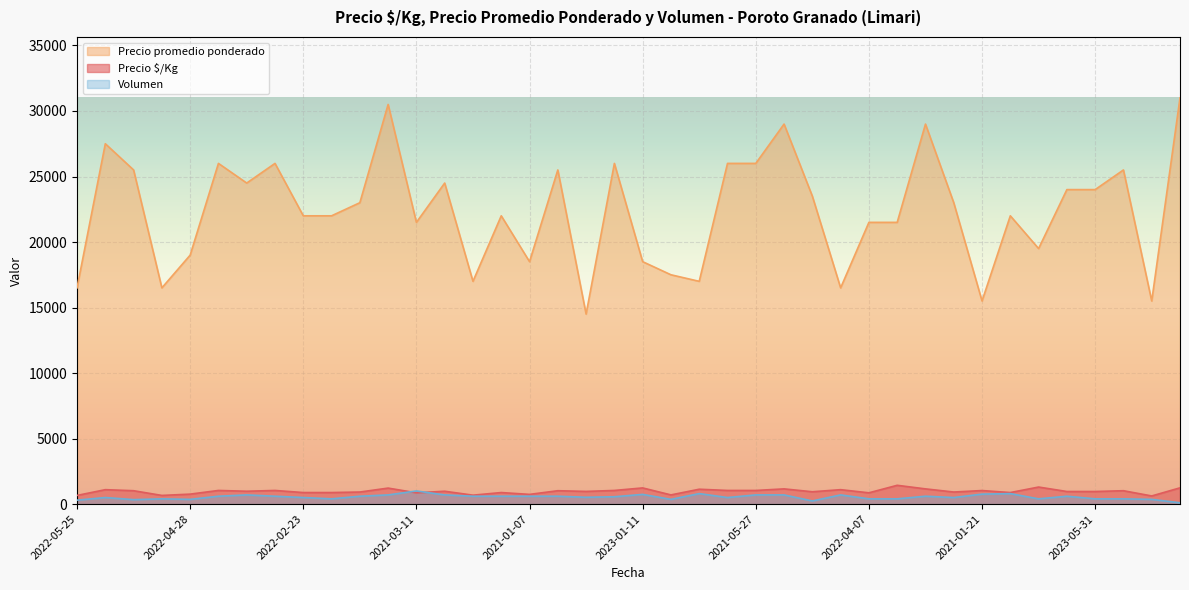

What is the spread (max minus min) of values at 2021-01-07?

17900